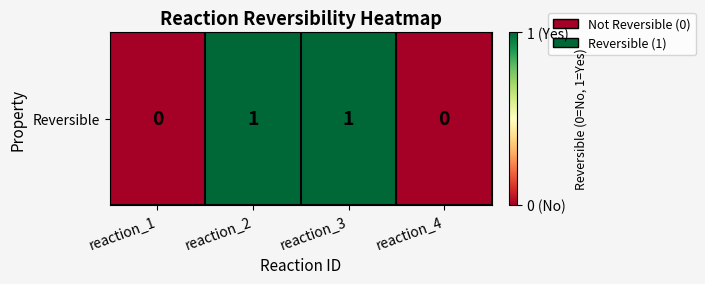

How many data points are less than 1?

2